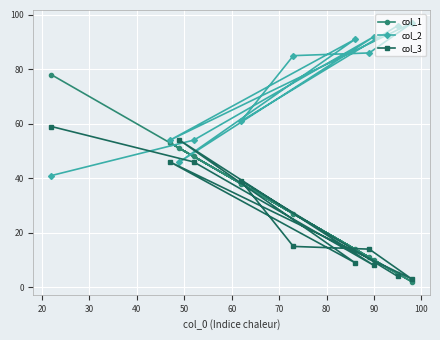

At how many categories does at least one series exceed 43?

11